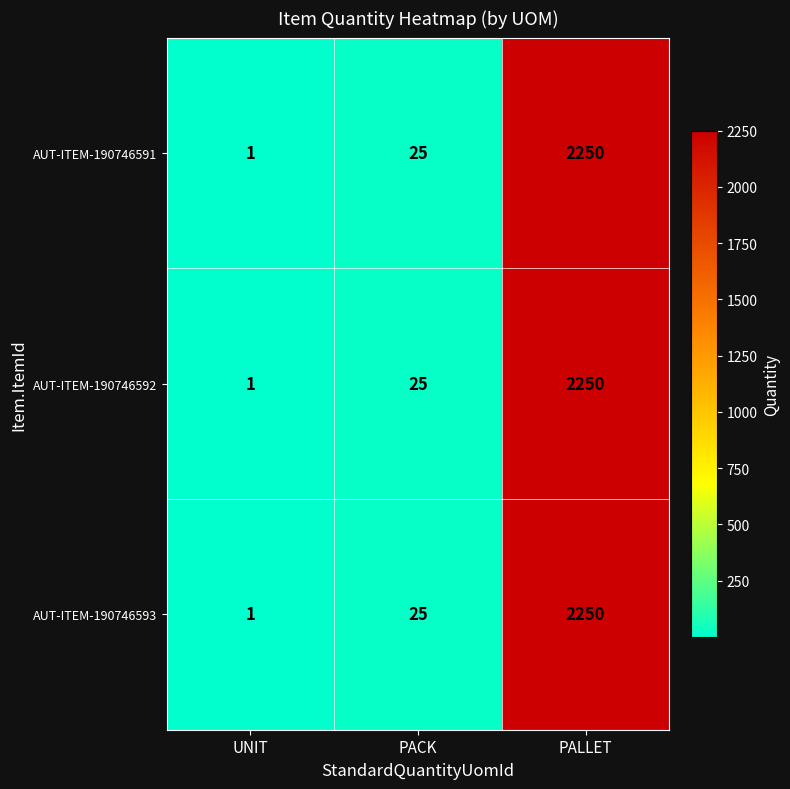

What is the difference between the maximum and minimum values in the AUT-ITEM-190746593 series?

2249